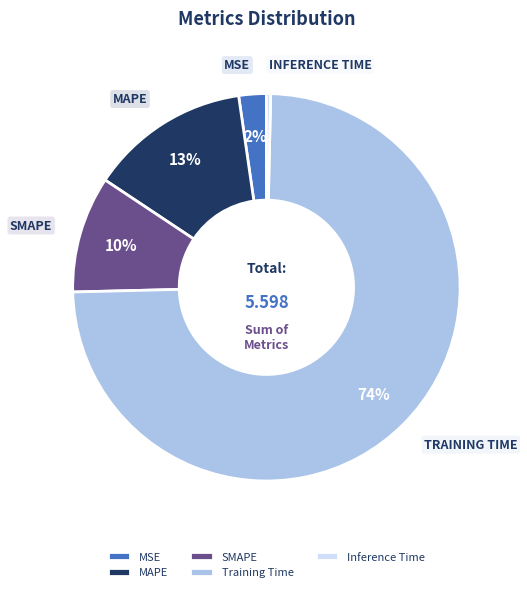

Rank the categories by value from highest to lowest.

Training Time, MAPE, SMAPE, MSE, Inference Time